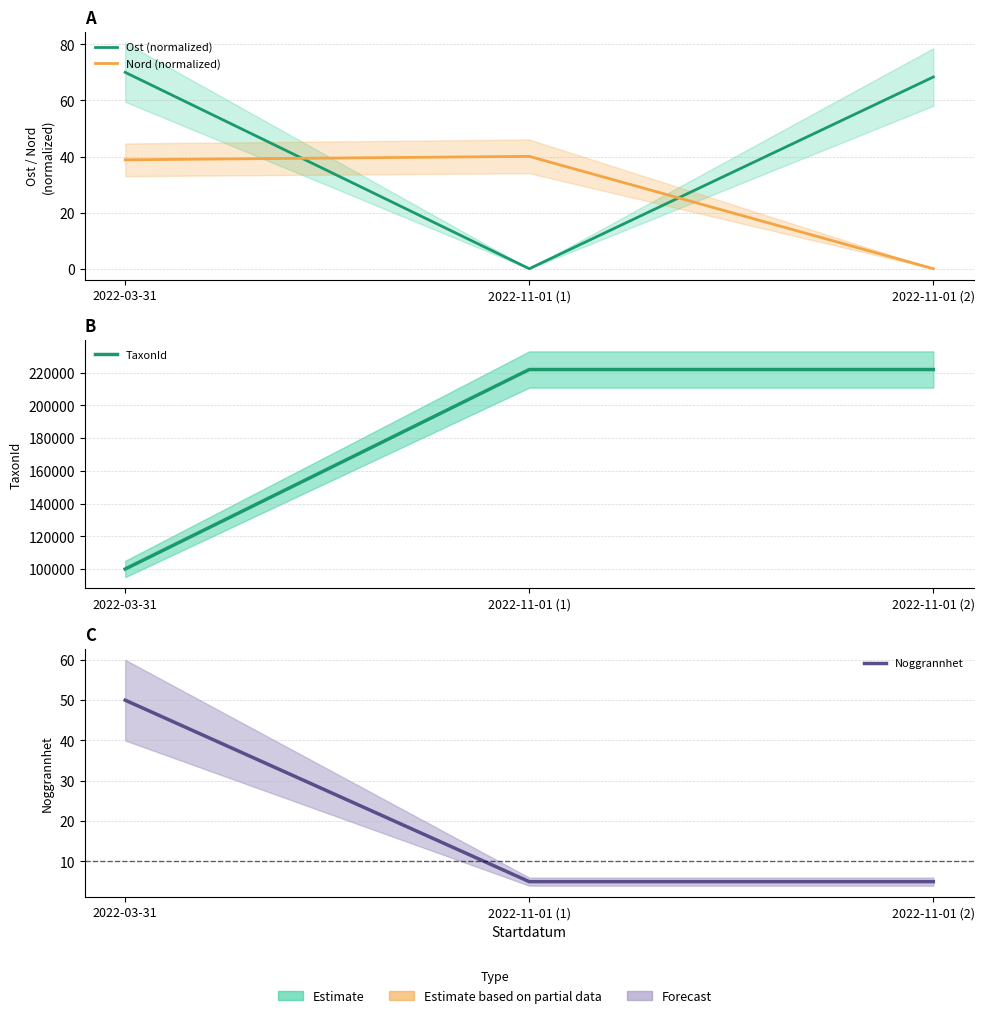

Which has a higher value, 2022-03-31 or 2022-11-01 (1)?

2022-03-31